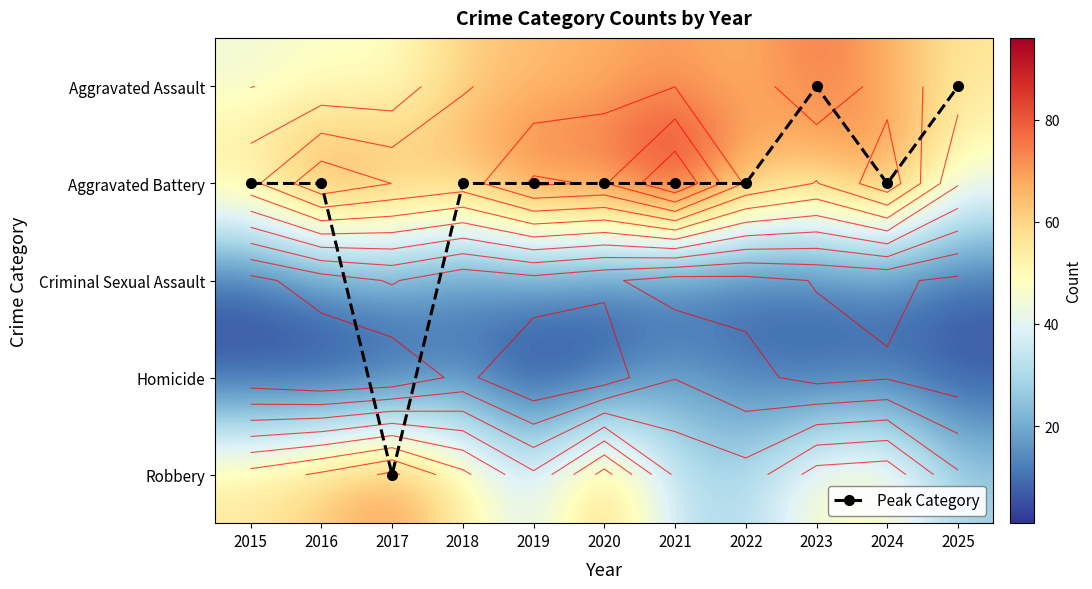

Which has a higher value, 2025 or 2015?

2015